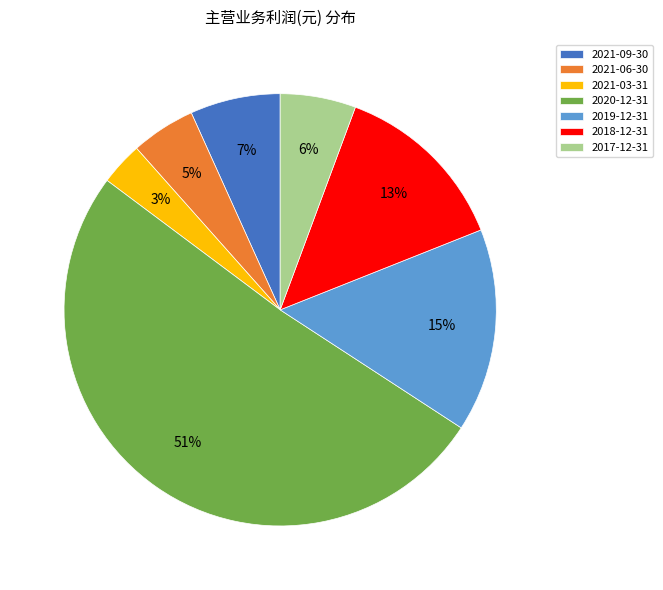

To the nearest percent, what portion does 2019-12-31 represent?

15%